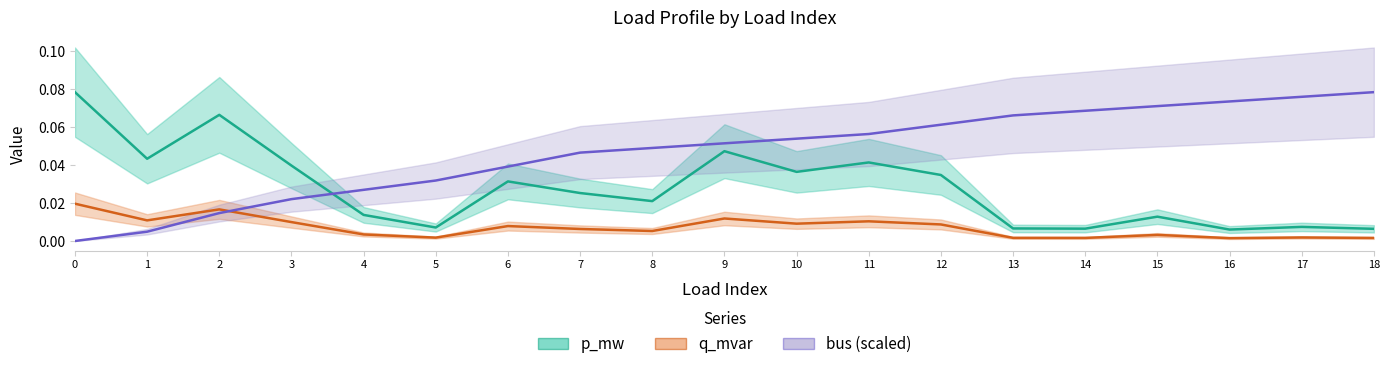

At which label does bus (scaled) reach its peak?

18